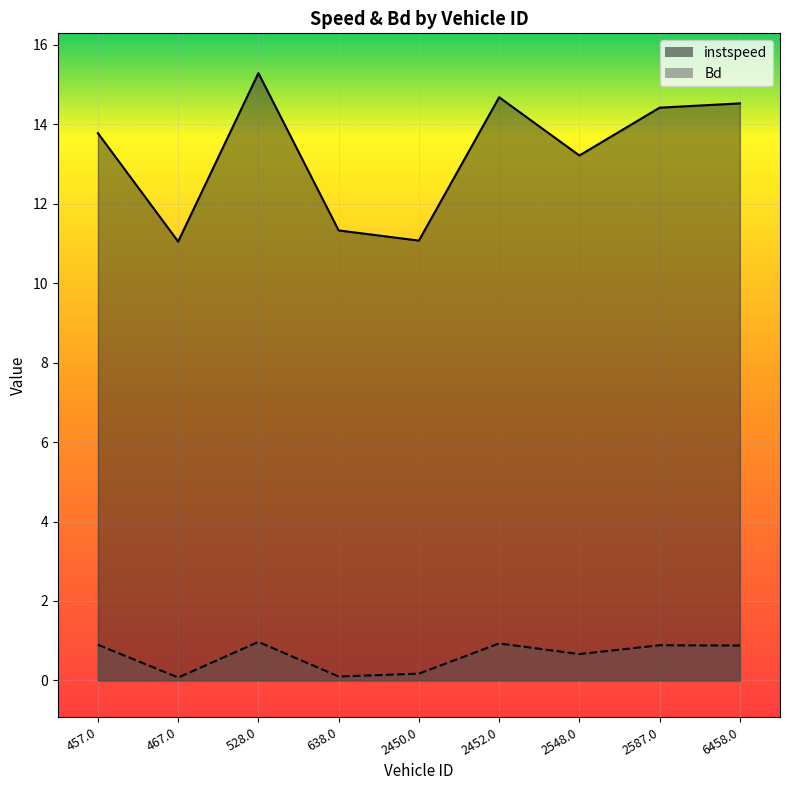

The instspeed series shows 15.3 at 528.0. True or false?

True